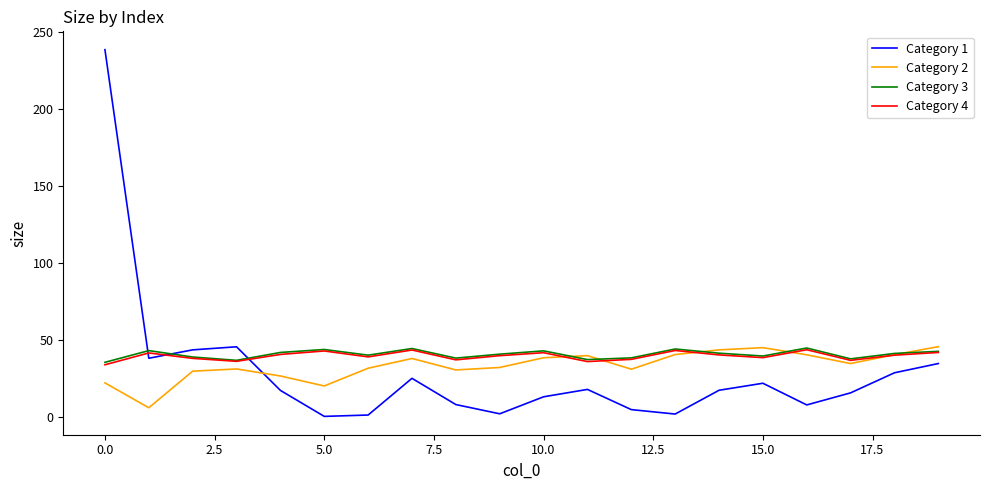

What is the difference between the second highest and minimum values in the Category 4 series?

9.6